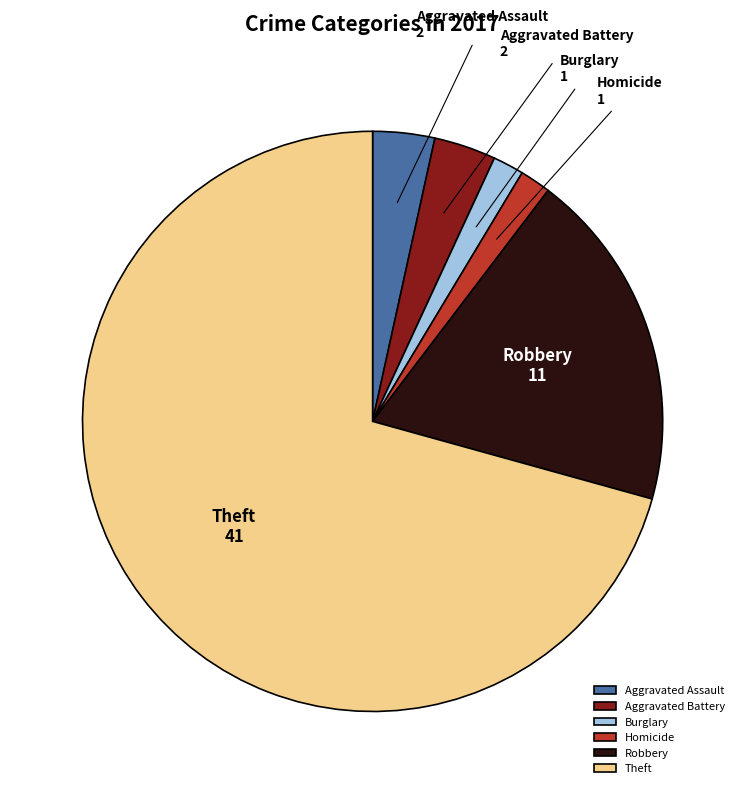

Is there any slice that represents more than half of the pie?

Yes